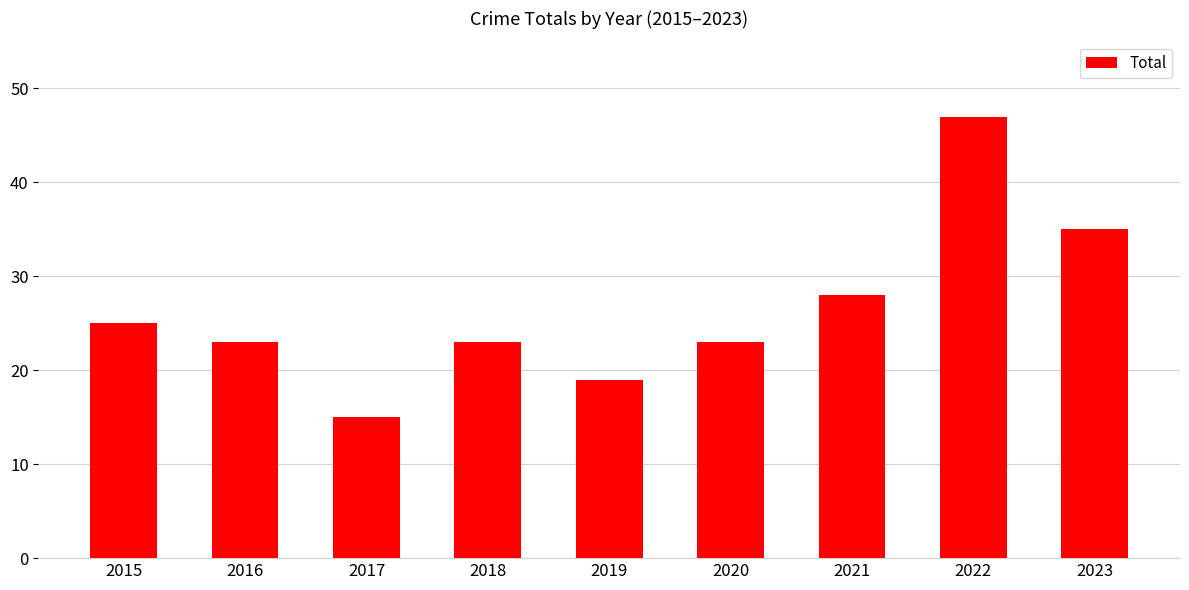

Reading right to left, what are all the values shown in this chart?

2023=35	2022=47	2021=28	2020=23	2019=19	2018=23	2017=15	2016=23	2015=25